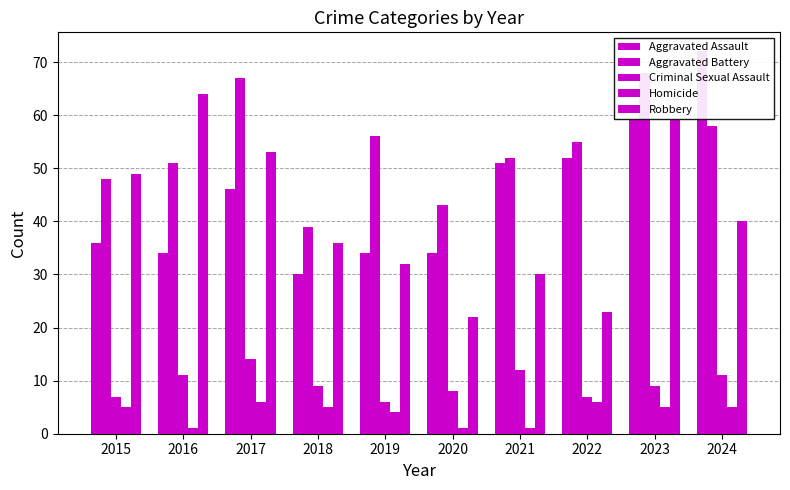

How many data points in Homicide are above 5?

2